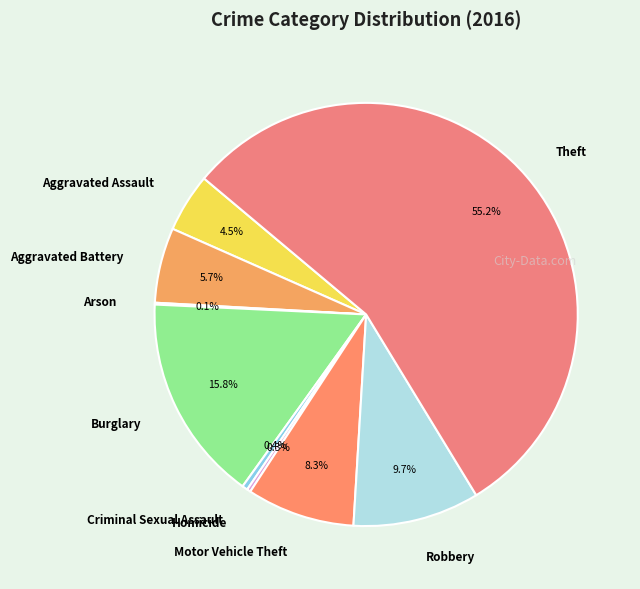

Which category has the biggest portion of the pie?

Theft